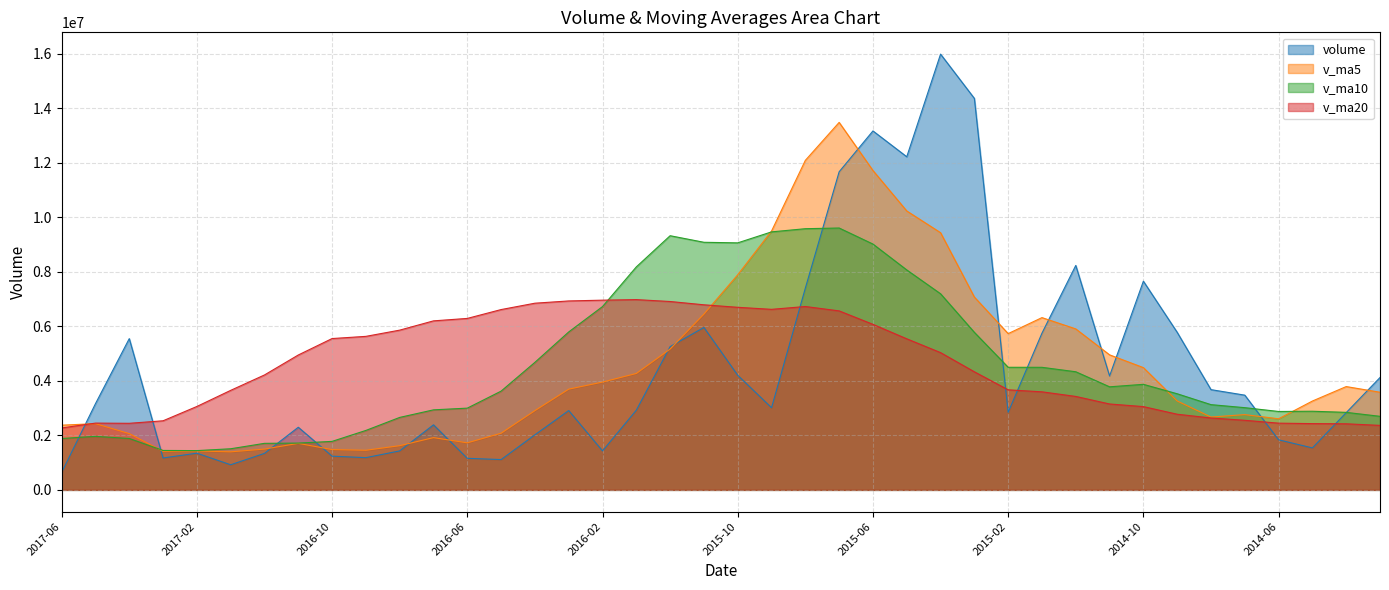

What is the minimum value for v_ma5?

1395717.2